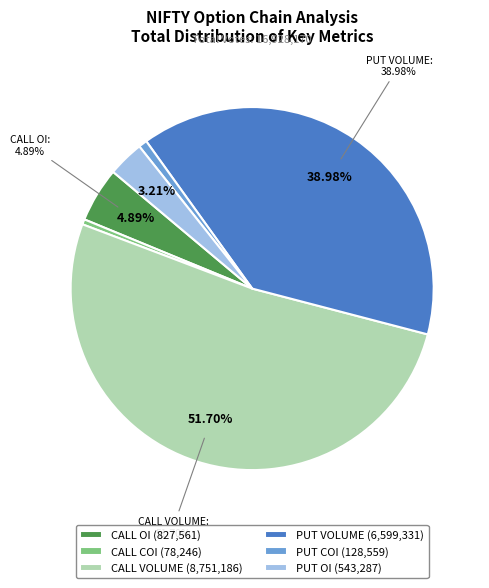

What is the change in value from PUT COI to PUT OI?

+414728